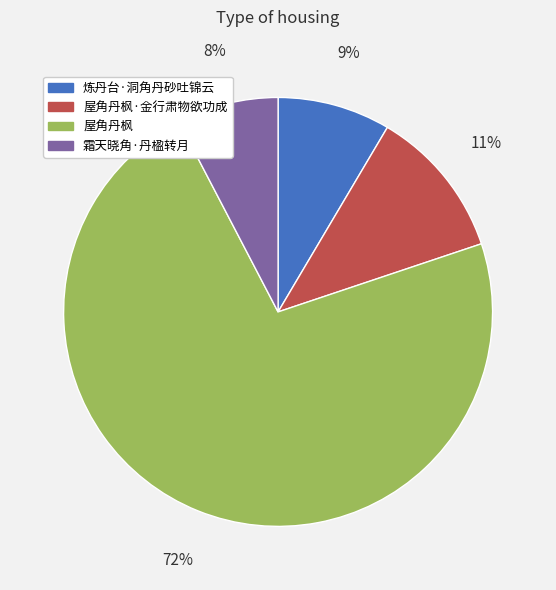

Is there a majority slice in this chart?

Yes